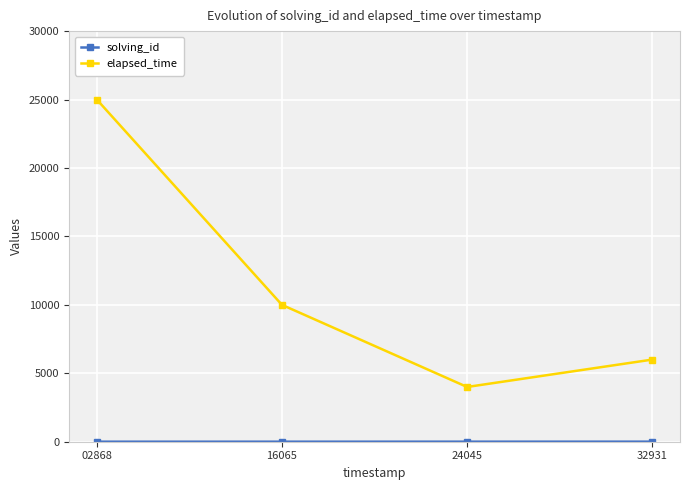

Does the chart display data point markers on the line(s)?

Yes